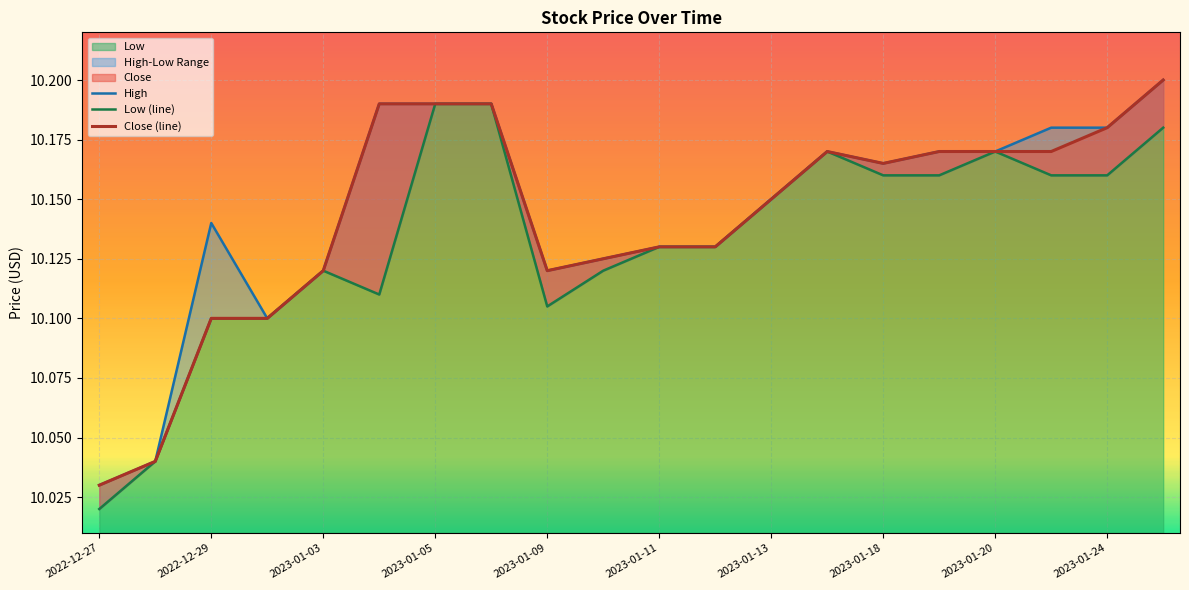

List the series in order of their overall mean, lowest first.

Low, Close, High